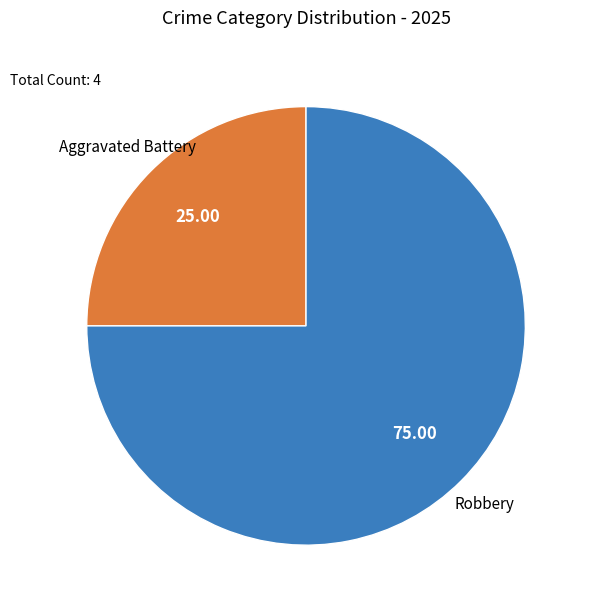

Rank the categories by value from highest to lowest.

Robbery, Aggravated Battery